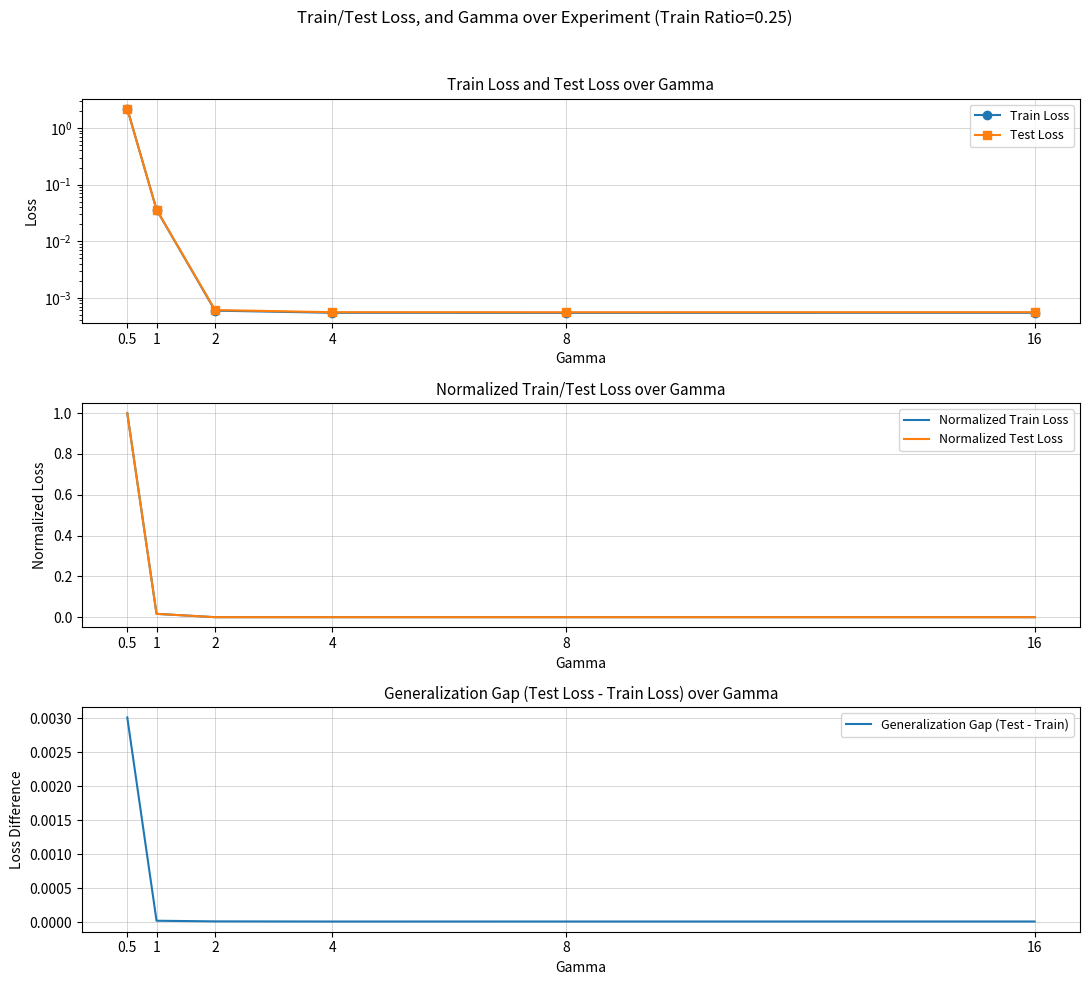

True or false: Generalization Gap (Test - Train) and Train Loss cross at least once.

False